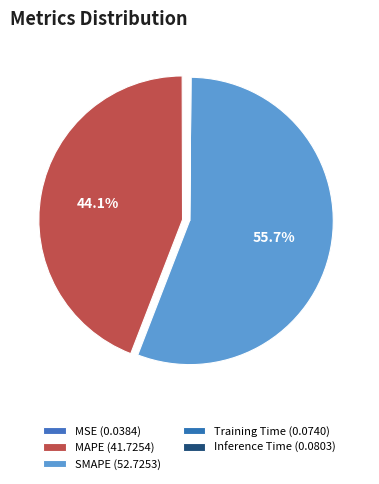

What is the smallest slice in the pie chart?

MSE